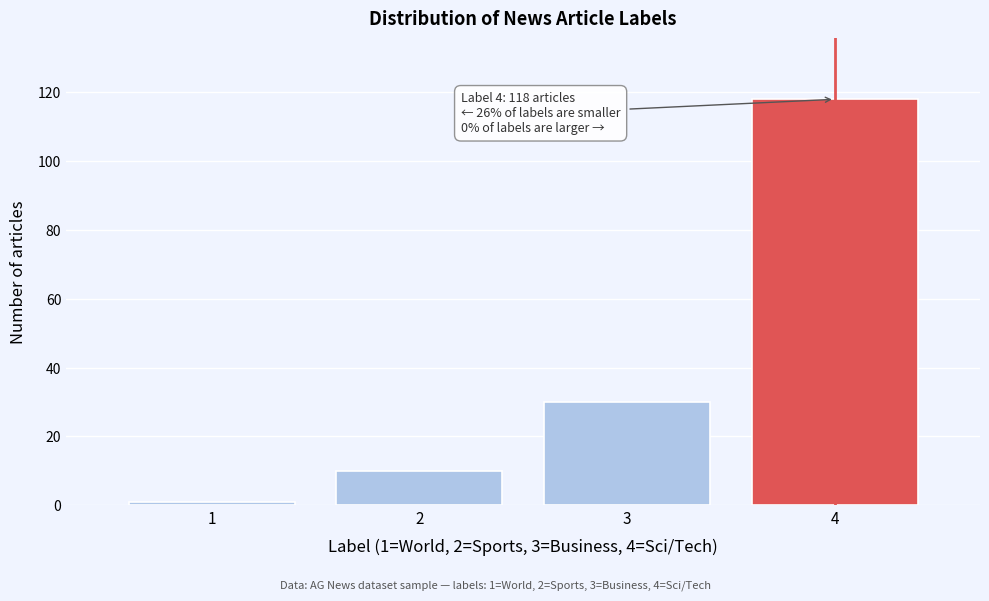

Reading left to right, list all the values displayed in this chart.

1=1	2=10	3=30	4=118